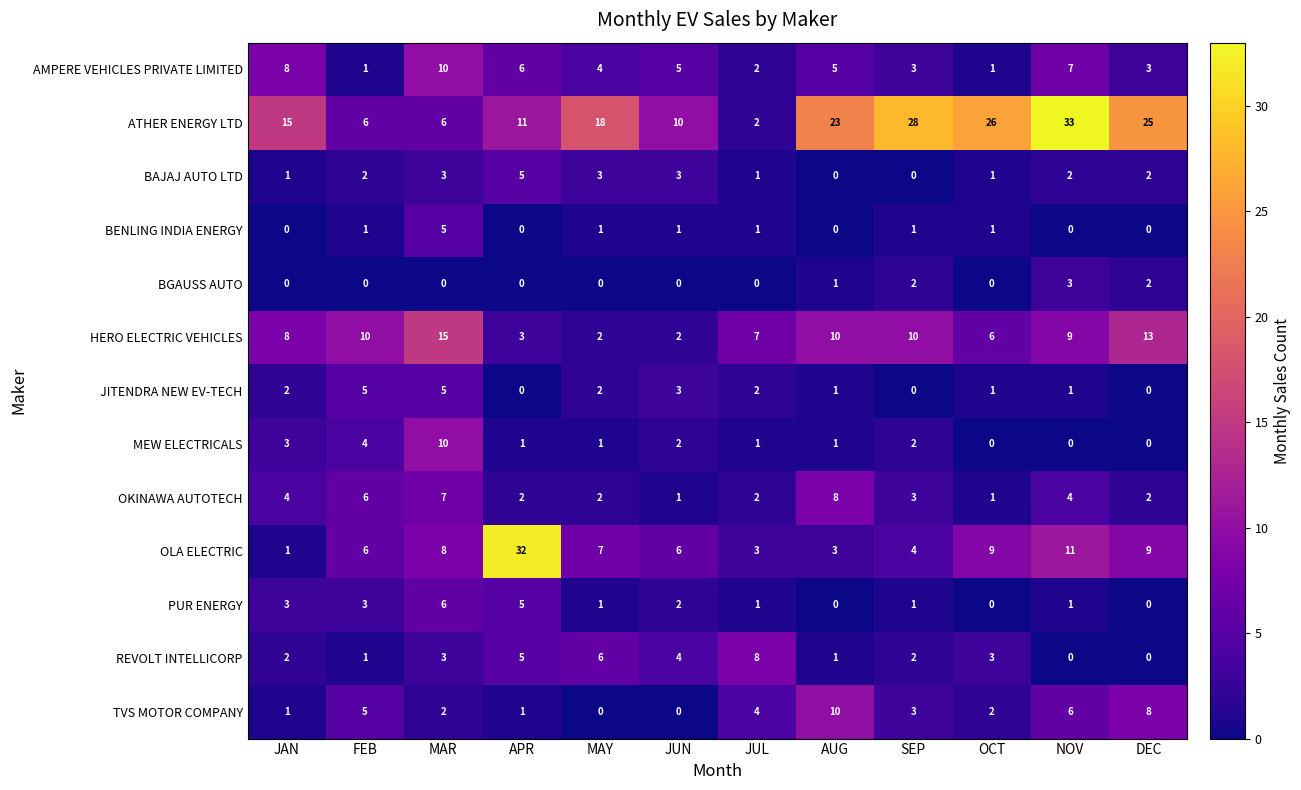

What is the sum of all BAJAJ AUTO LTD values?

23